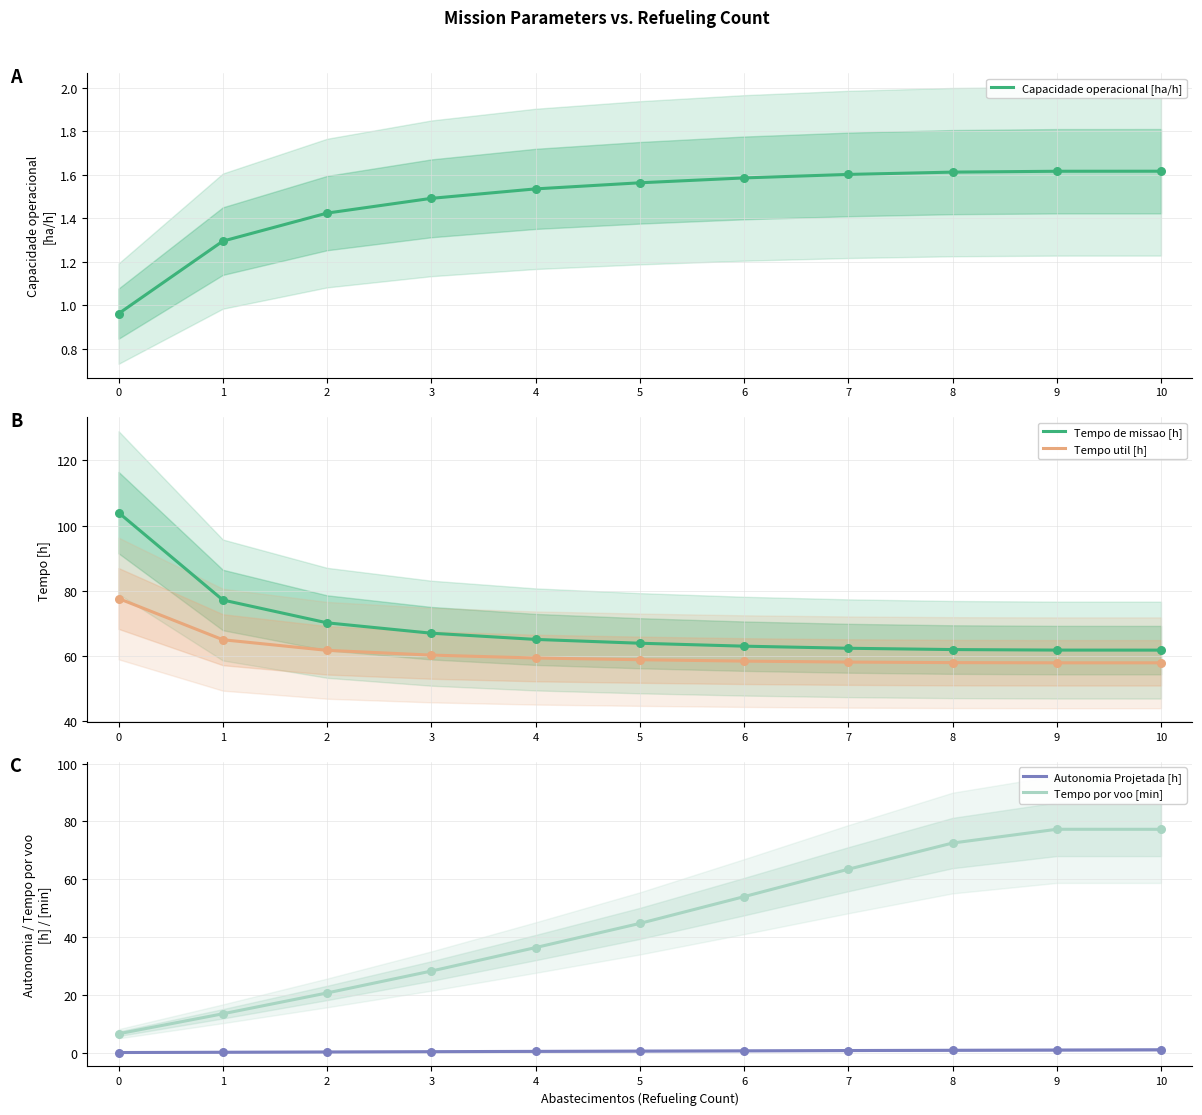

What is the total value across all series at 6?

177.8